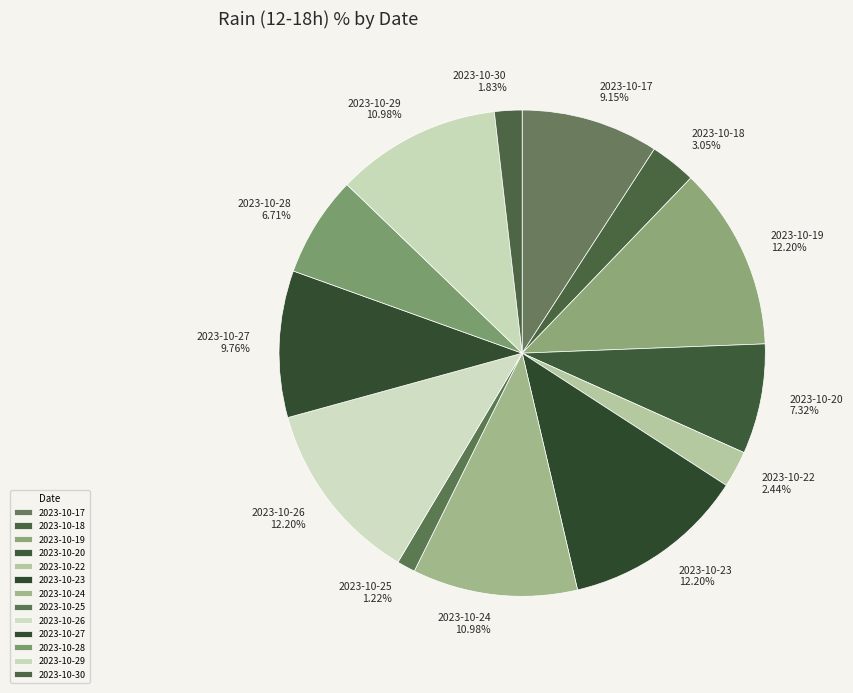

Is there any slice that represents more than half of the pie?

No